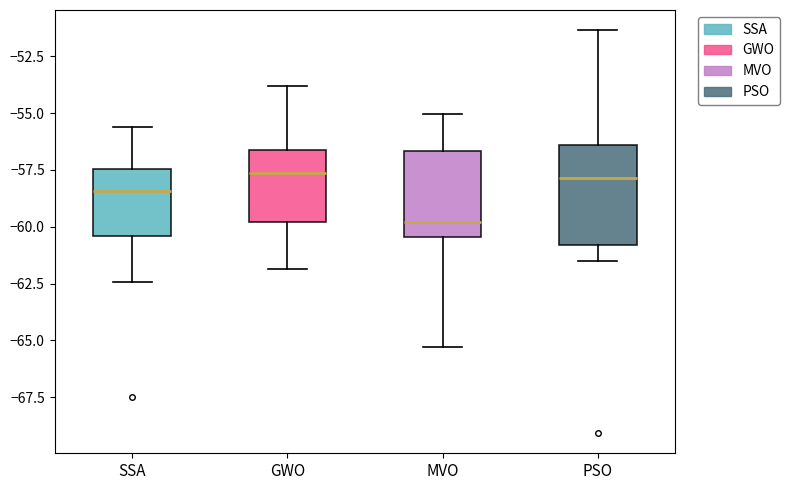

Reading left to right, read every box against the y-axis: the position of its median line, the range the box covers, and the ends of its whiskers. The values are not printed on the chart, so give them approximately, as read against the axis.

SSA: median -58.5, box -60.5 to -57.5, whiskers -62.5 to -55.5
GWO: median -57.5, box -60.0 to -56.5, whiskers -62.0 to -54.0
MVO: median -60.0, box -60.5 to -56.5, whiskers -65.5 to -55.0
PSO: median -58.0, box -61.0 to -56.5, whiskers -61.5 to -51.5